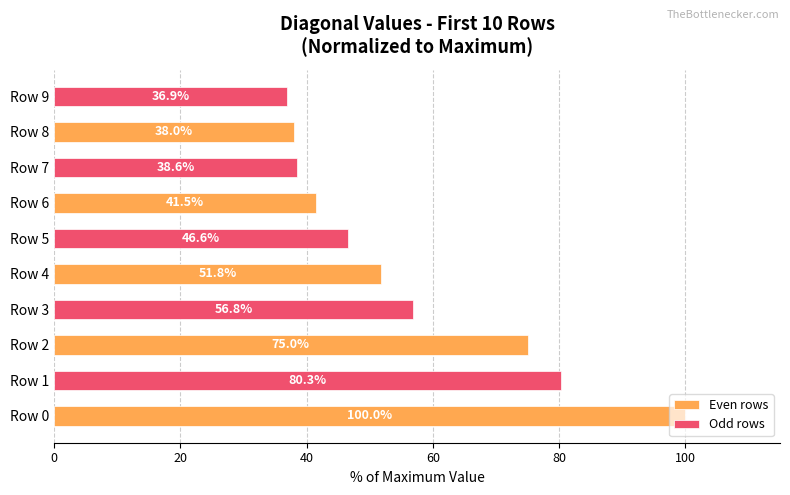

Is it true that Even rows equals 41.5 at Row 6?

True